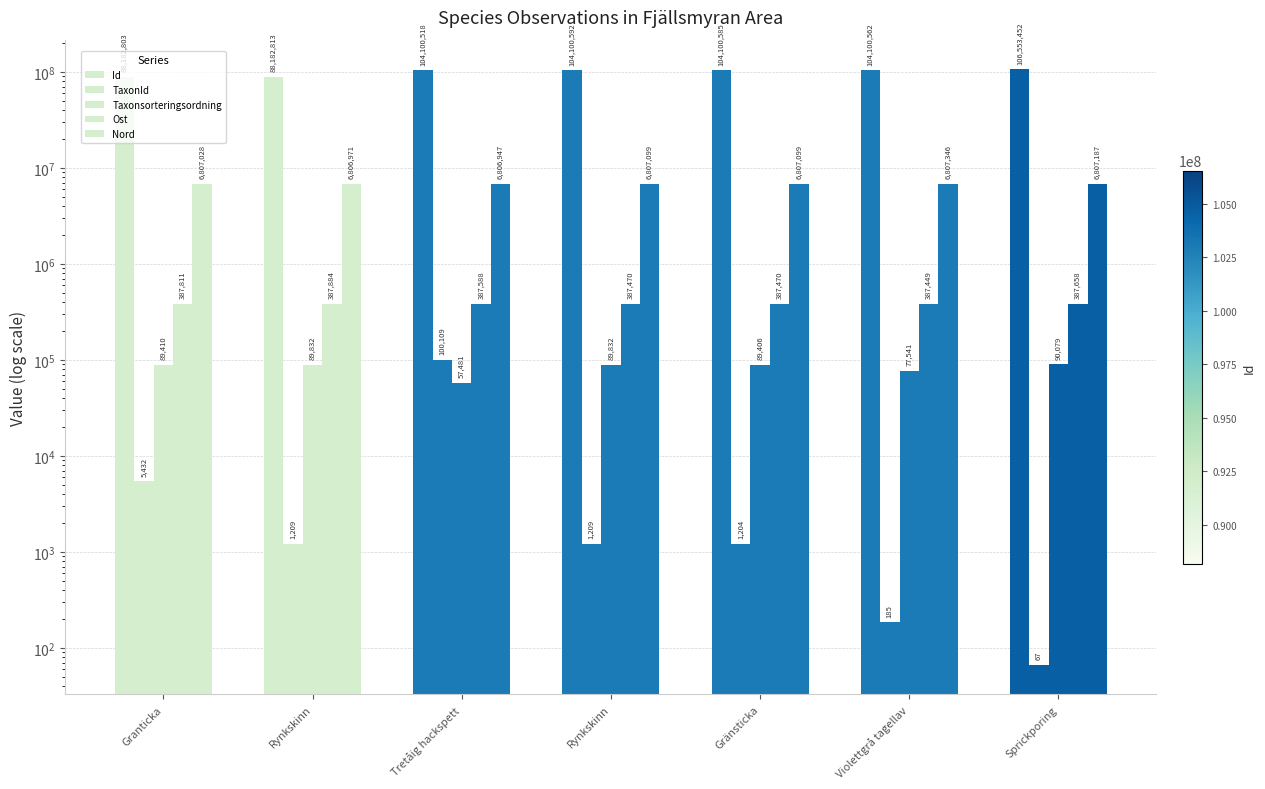

What is the total value across all series at Sprickporing?

113838443